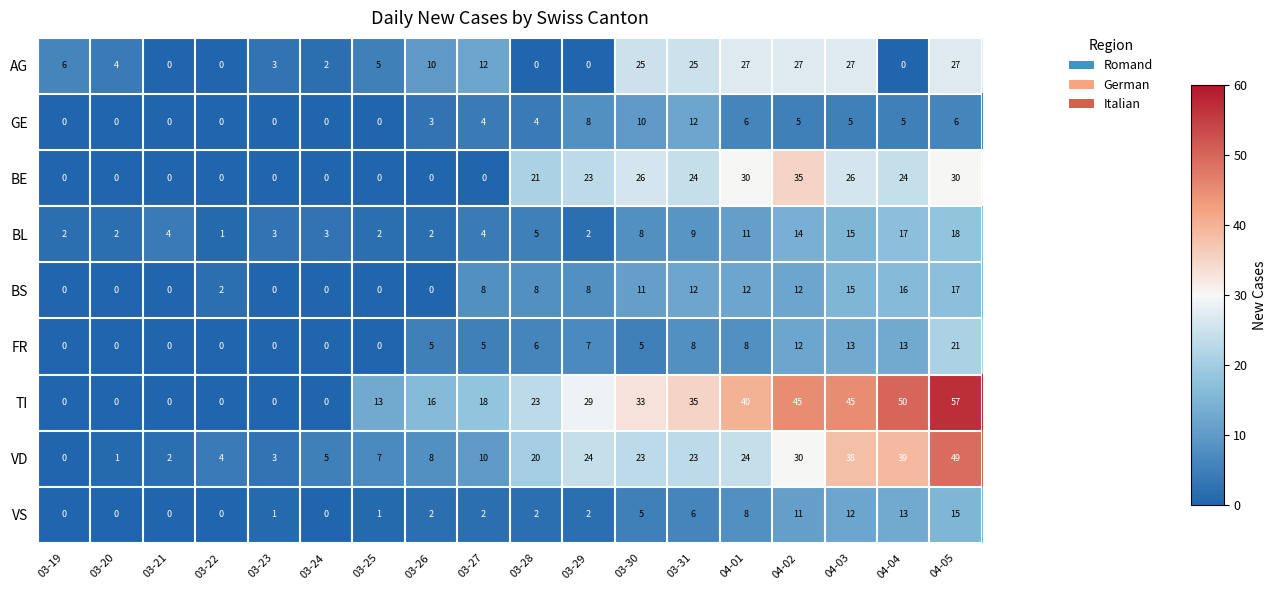

Which series has the widest spread of values?

TI